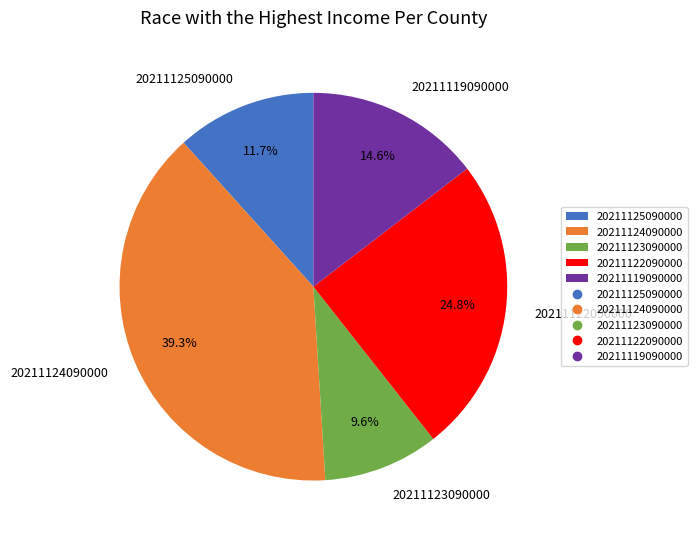

Is it true that 20211123090000 is 1% of the pie?

False